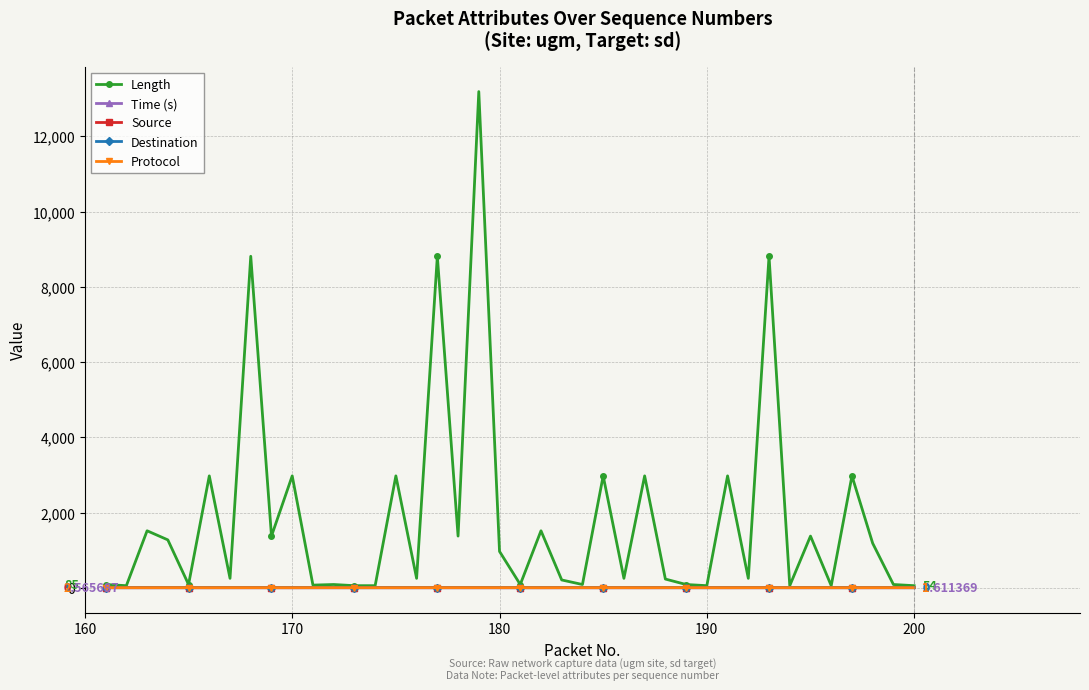

Is this an area chart (filled region under the line)?

No